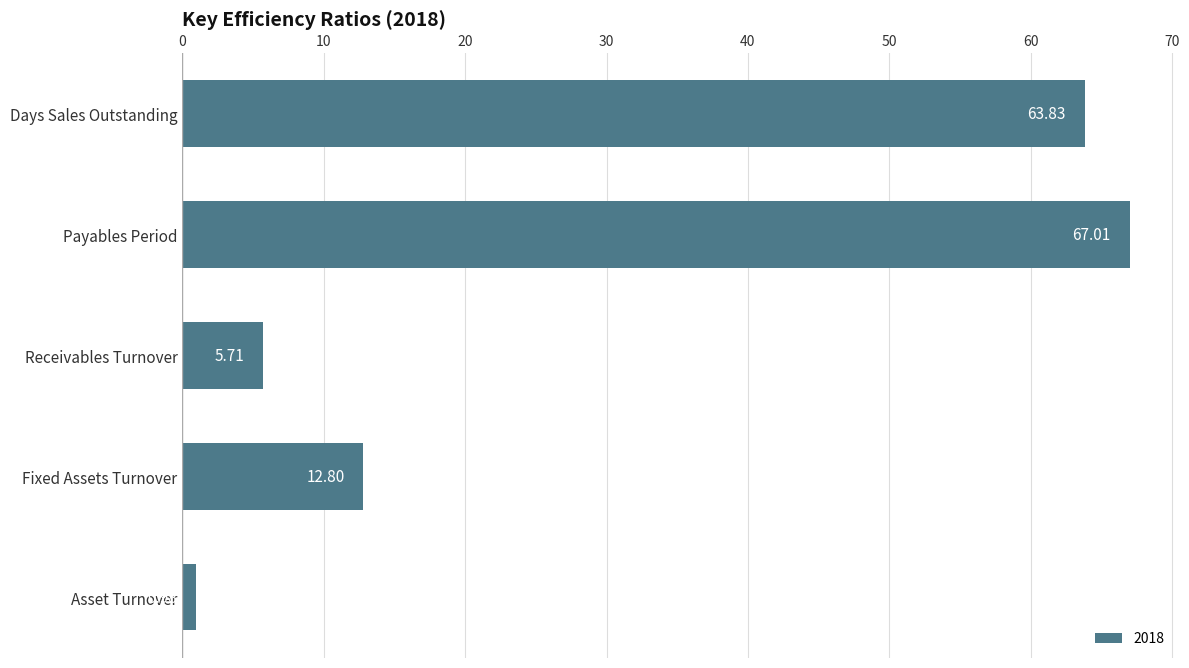

Does the chart contain stacked bars?

No